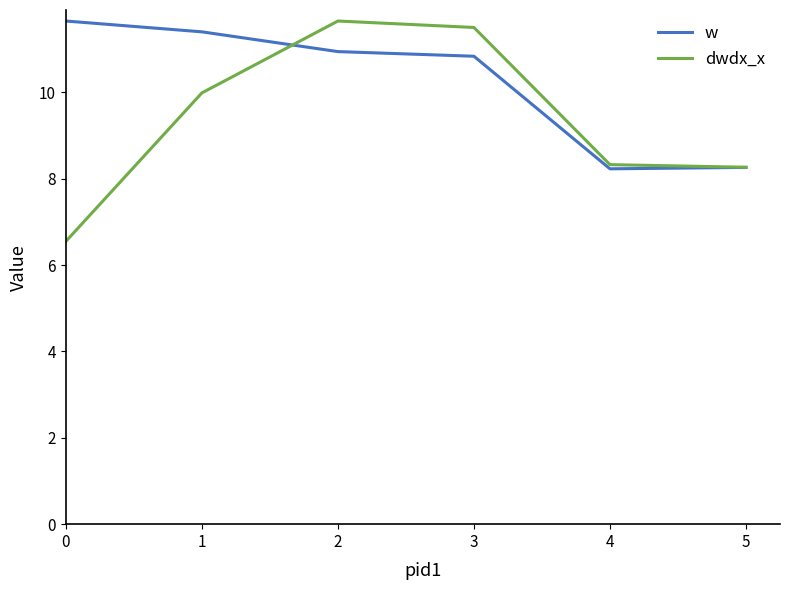

Between 0 and 3, which series saw the biggest shift?

dwdx_x